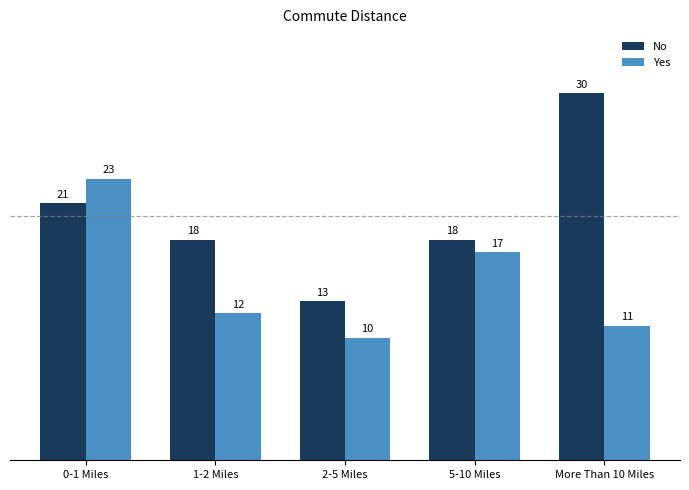

What is the value of the No bar at the 5th from the left?

30